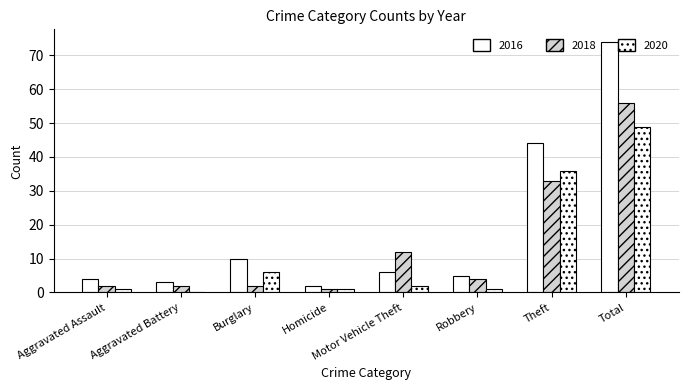

Count the number of data series in this chart.

3